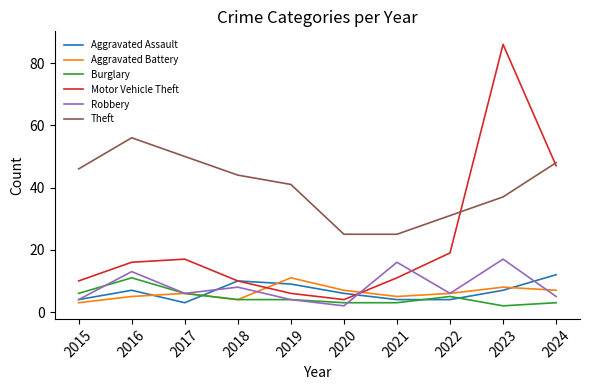

Reading left to right, extract all data points from this chart.

Aggravated Assault: 2015=4	2016=7	2017=3	2018=10	2019=9	2020=6	2021=4	2022=4	2023=7	2024=12
Aggravated Battery: 2015=3	2016=5	2017=6	2018=4	2019=11	2020=7	2021=5	2022=6	2023=8	2024=7
Burglary: 2015=6	2016=11	2017=6	2018=4	2019=4	2020=3	2021=3	2022=5	2023=2	2024=3
Motor Vehicle Theft: 2015=10	2016=16	2017=17	2018=10	2019=6	2020=4	2021=11	2022=19	2023=86	2024=47
Robbery: 2015=4	2016=13	2017=6	2018=8	2019=4	2020=2	2021=16	2022=6	2023=17	2024=5
Theft: 2015=46	2016=56	2017=50	2018=44	2019=41	2020=25	2021=25	2022=31	2023=37	2024=48